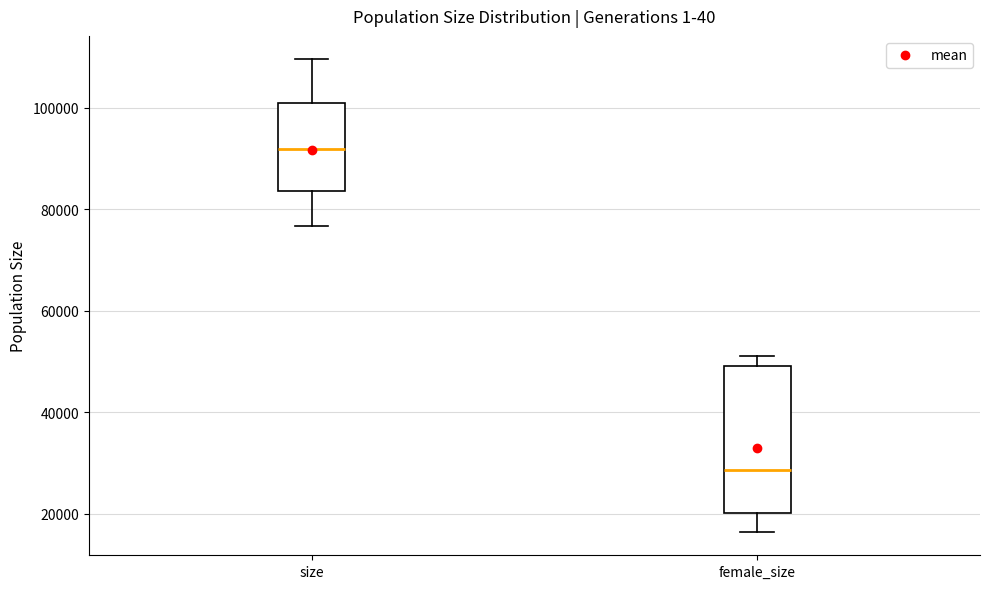

Which box has the lowest median line?

female_size